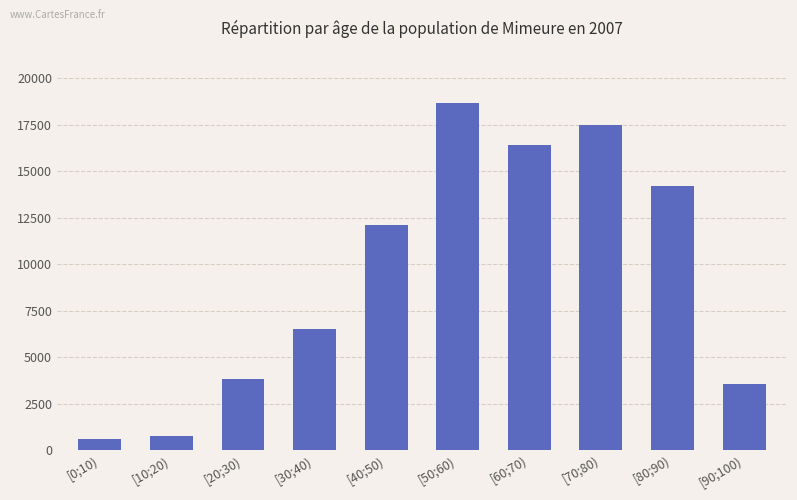

At which label is the value closest to 9633?

[40;50)